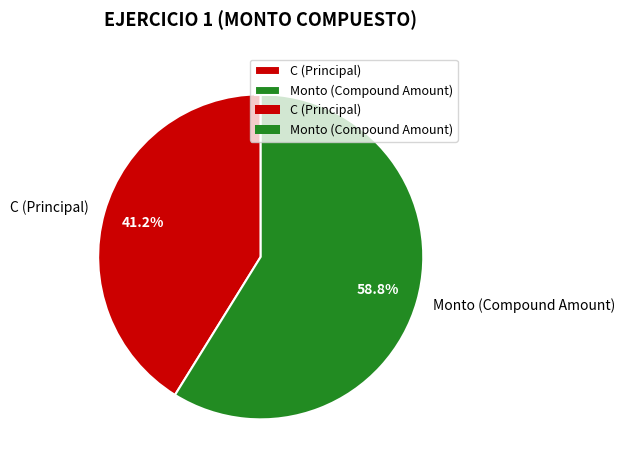

To the nearest percent, what is the average slice percentage?

50%